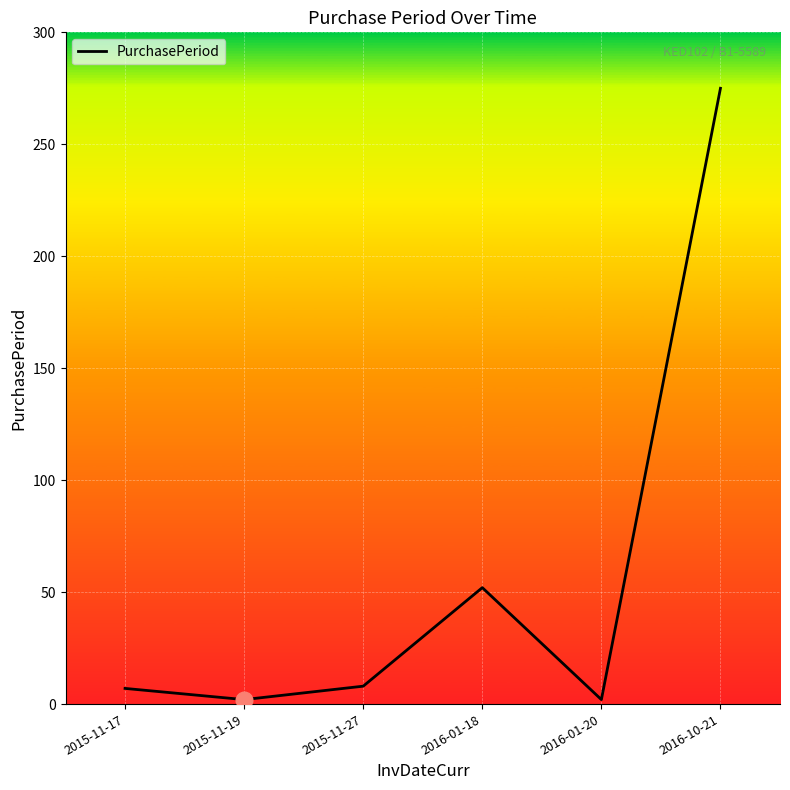

At which label is the value closest to 138?

2016-01-18